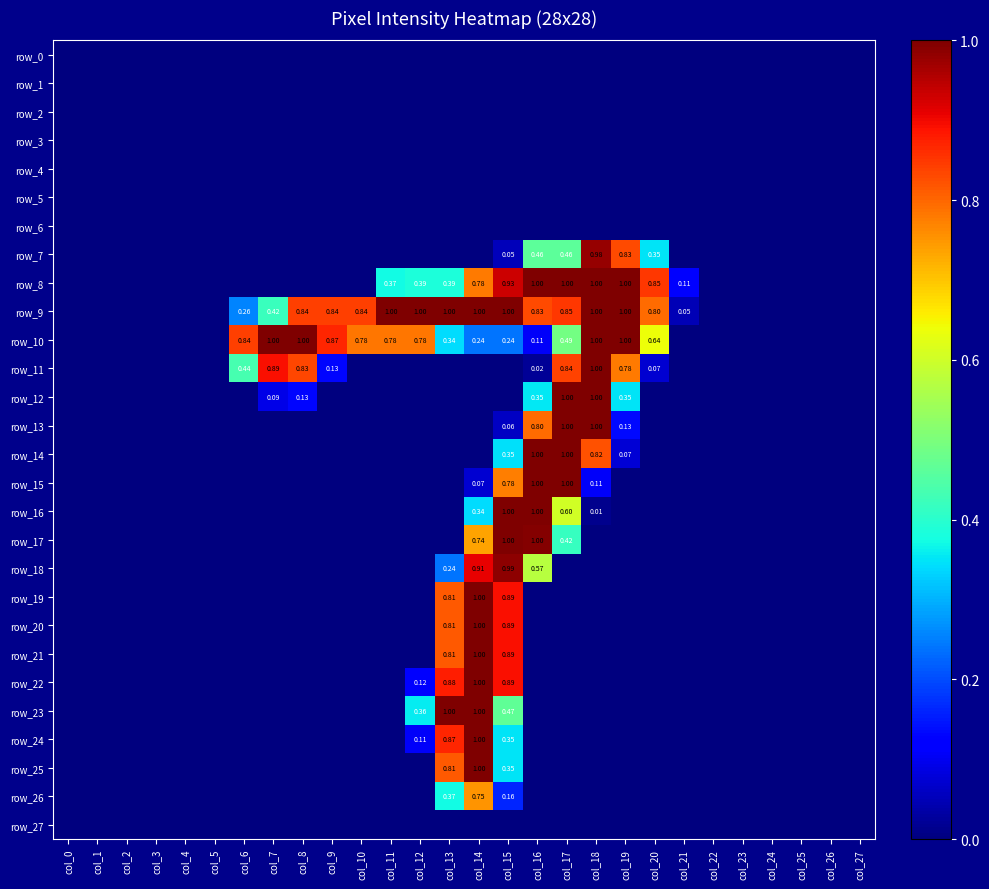

How many positive values does the row_25 series have?

3